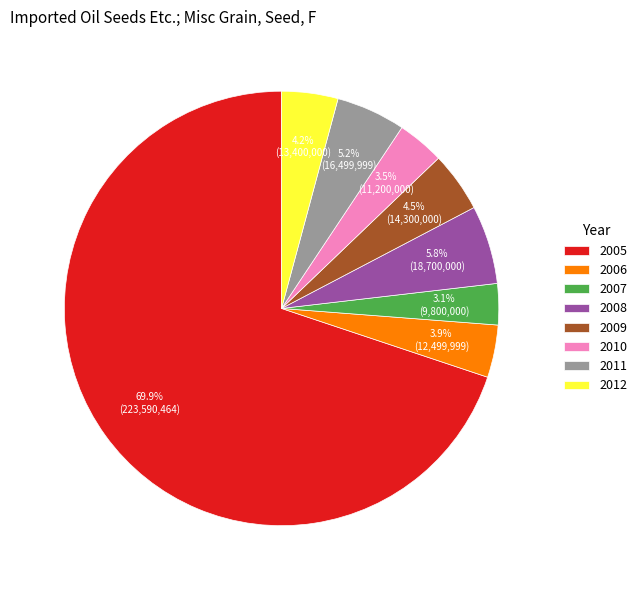

What percentage do 2009 and 2010 together represent?

8.0%